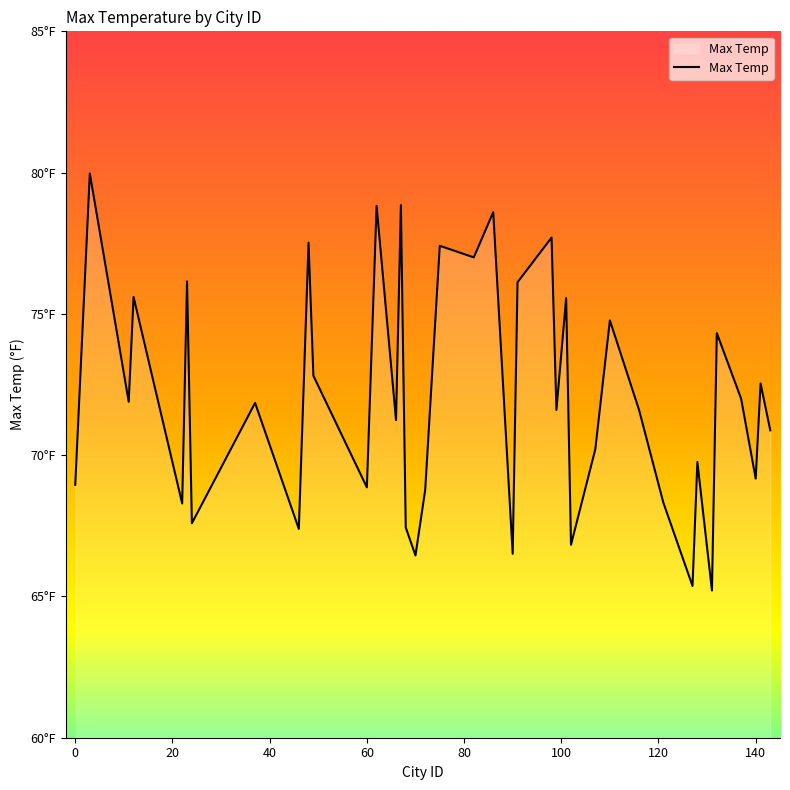

Does the chart have visible grid lines?

No